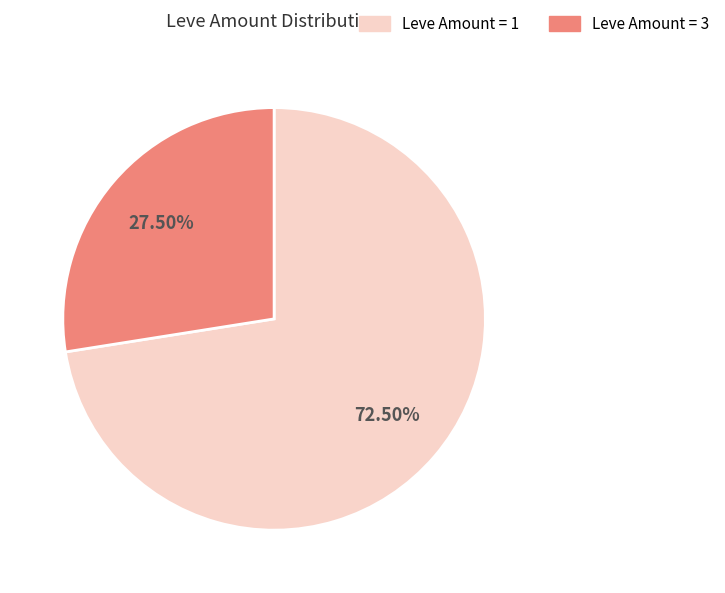

Is there a majority slice in this chart?

Yes